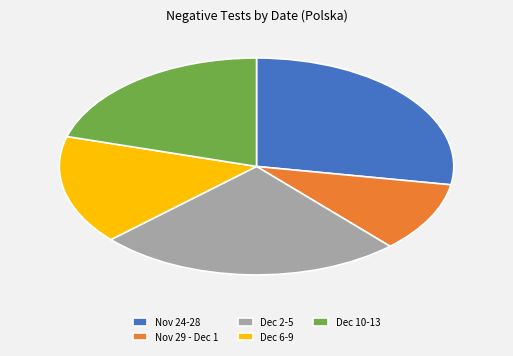

Which slice is the smallest?

Nov 29 - Dec 1